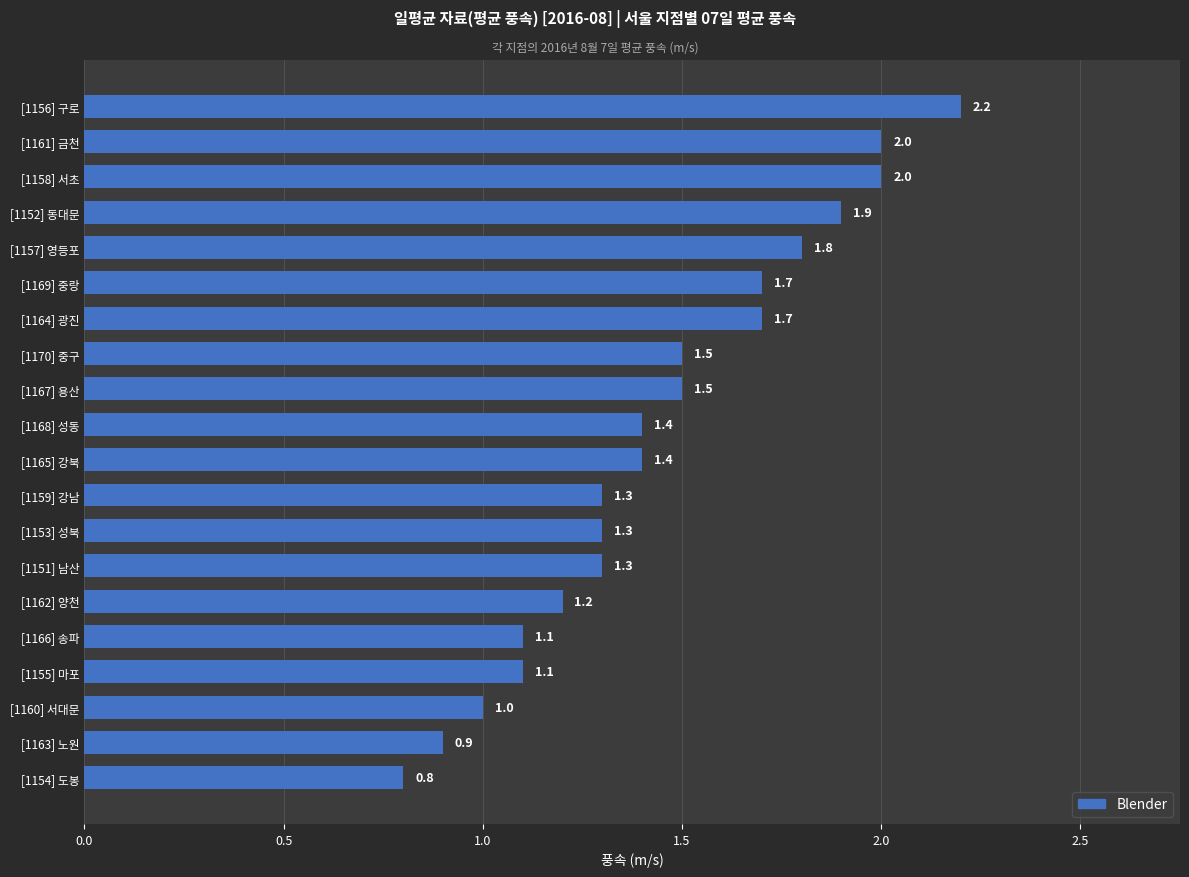

True or false: the data shows 0.8 at [1154] 도봉.

True